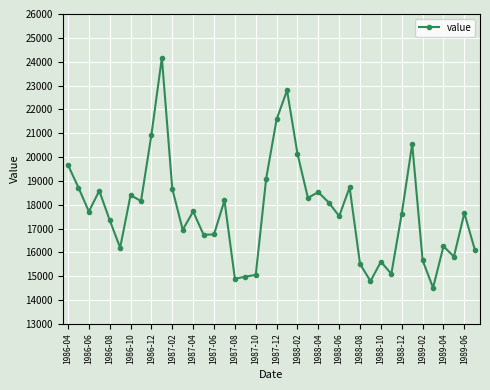

What is the average value?

17747